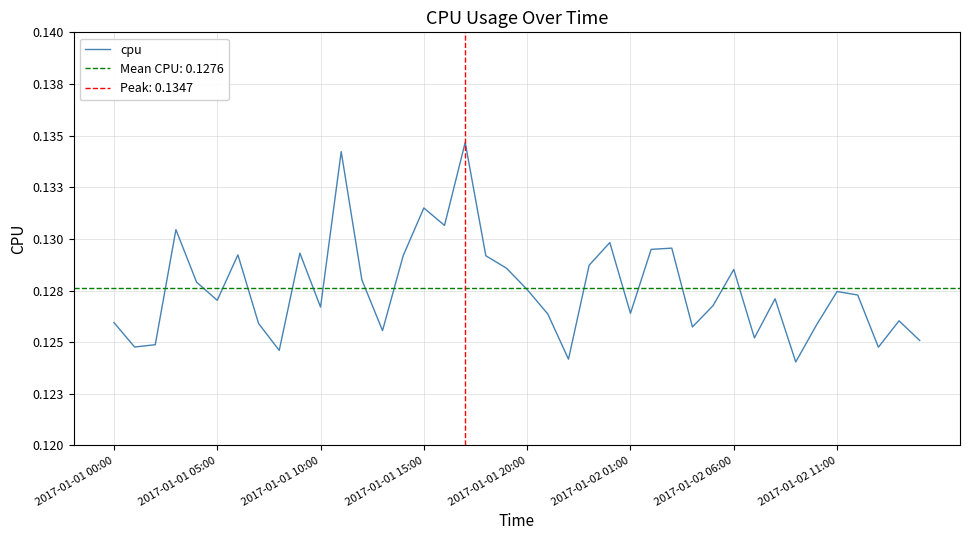

List the labels in order of value, smallest first.

33, 22, 8, 37, 2017-01-01 05:00, 2017-01-01 10:00, 39, 31, 13, 28, 34, 2017-01-02 11:00, 2017-01-01 00:00, 38, 21, 25, 10, 29, 2017-01-02 01:00, 32, 36, 35, 20, 2017-01-01 20:00, 12, 30, 19, 23, 18, 14, 2017-01-02 06:00, 9, 26, 27, 24, 2017-01-01 15:00, 16, 15, 11, 17